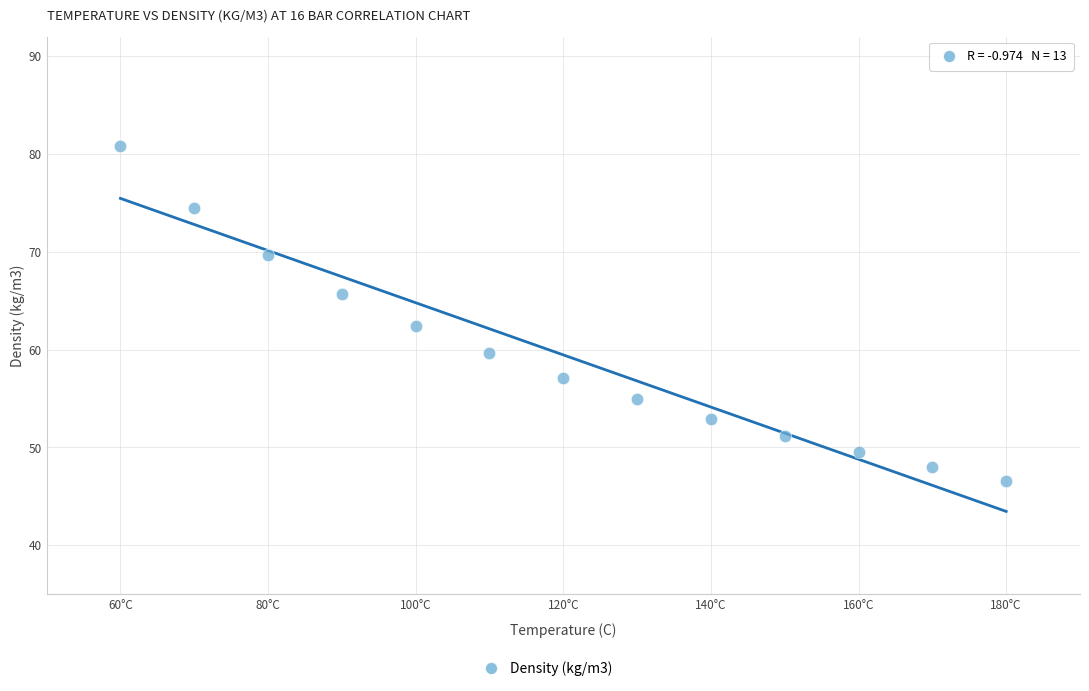

What is the range of Y values (max minus min)?

34.2